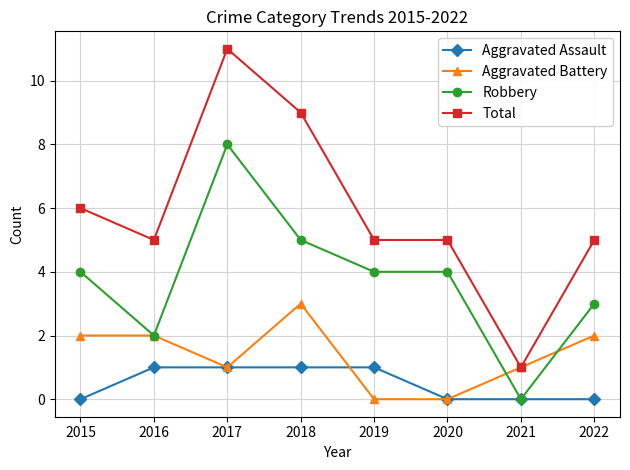

Which series has the widest spread of values?

Total